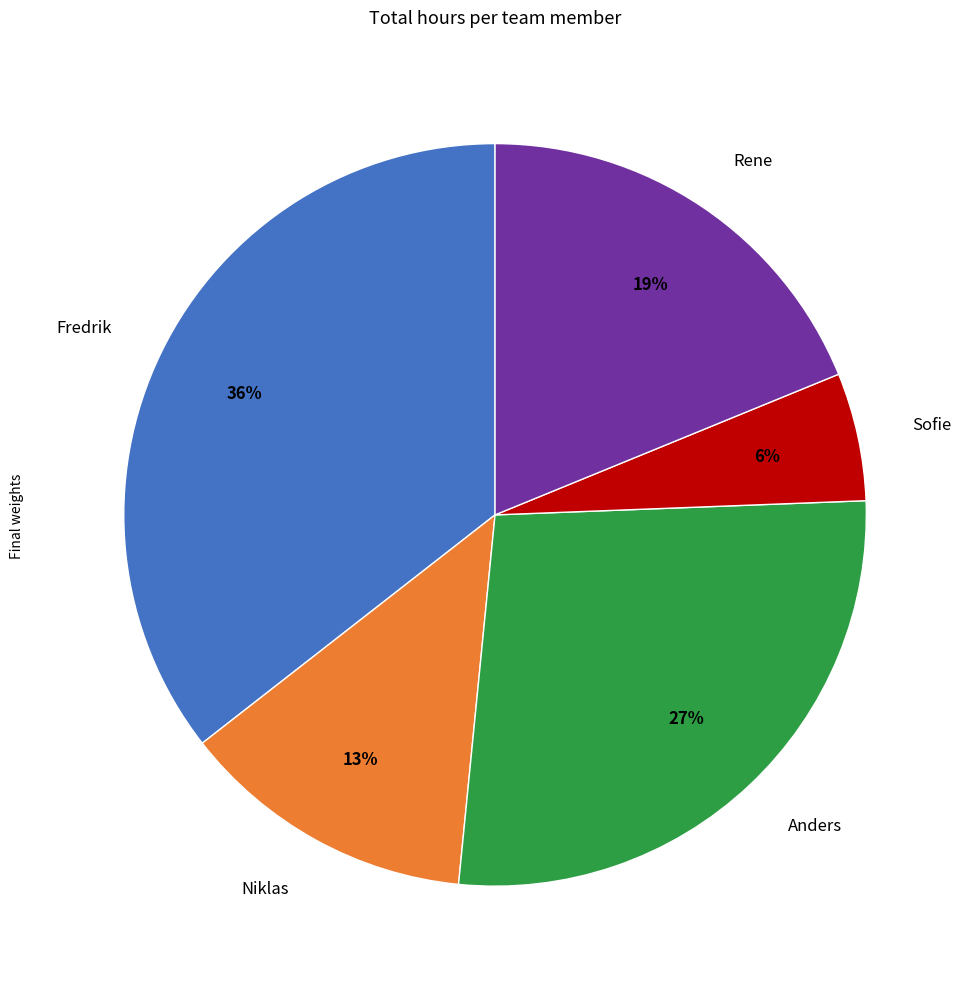

What is the ratio of the value at Niklas to the value at Anders?

0.5